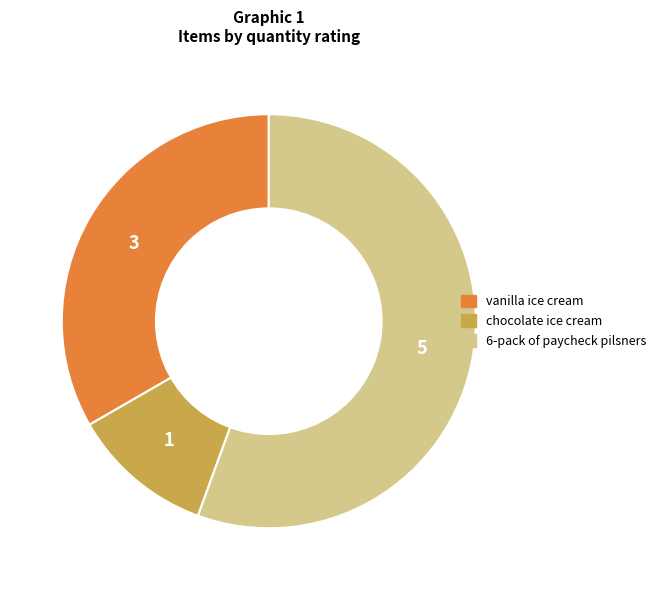

How many slices are in this pie chart?

3